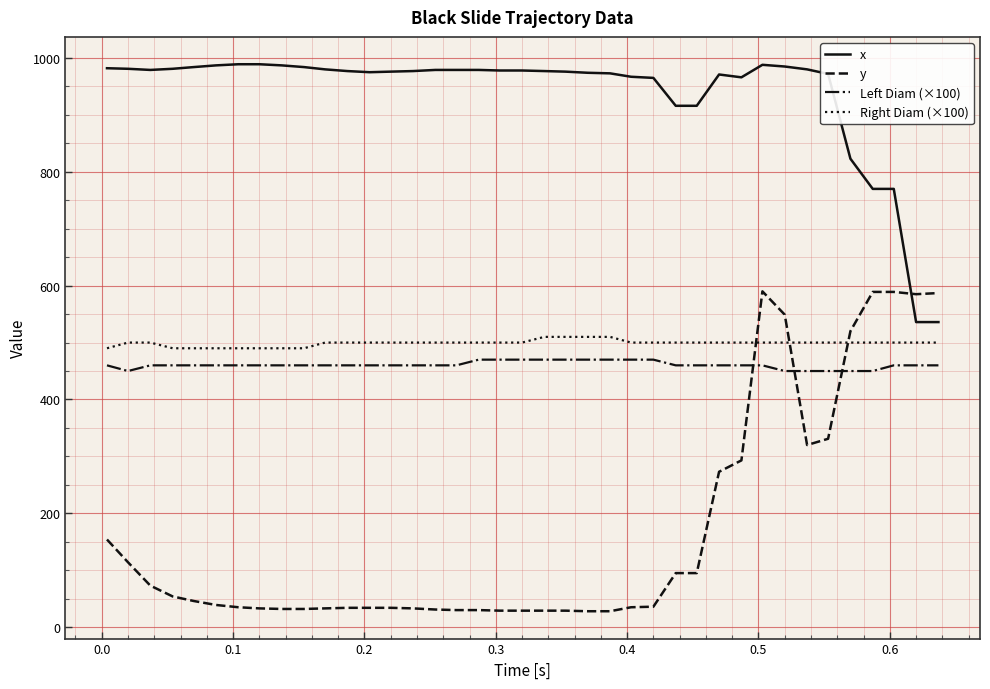

What is the maximum value shown in the chart?

989.0